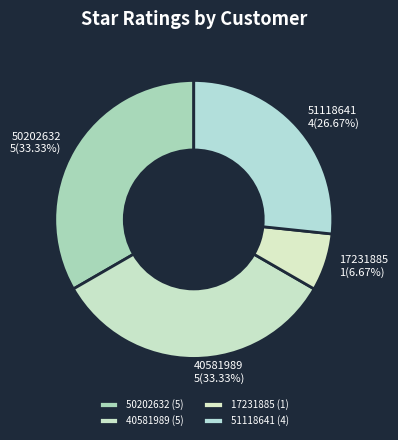

Which category has the smallest portion of the pie?

17231885